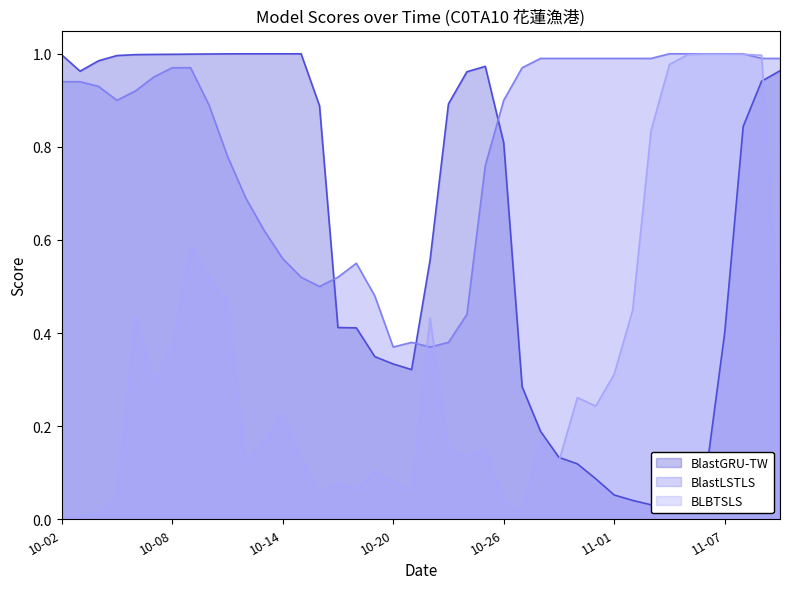

The BLBTSLS series shows 0.5 at 11-07. True or false?

False